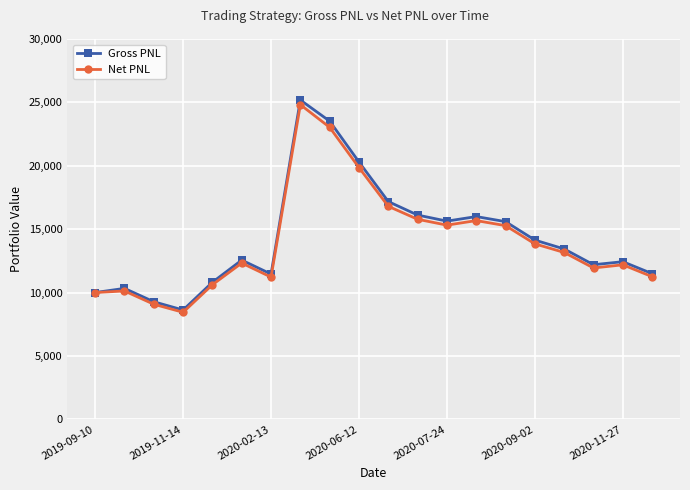

What is the lowest value of the Net PNL series?

8441.7